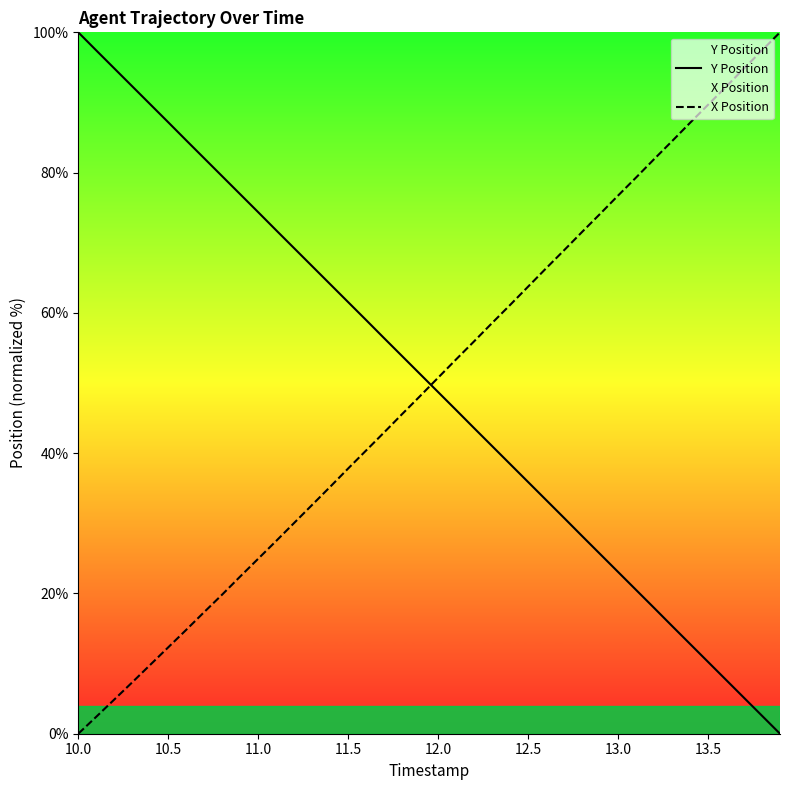

True or false: Y Position and X Position cross at least once.

True